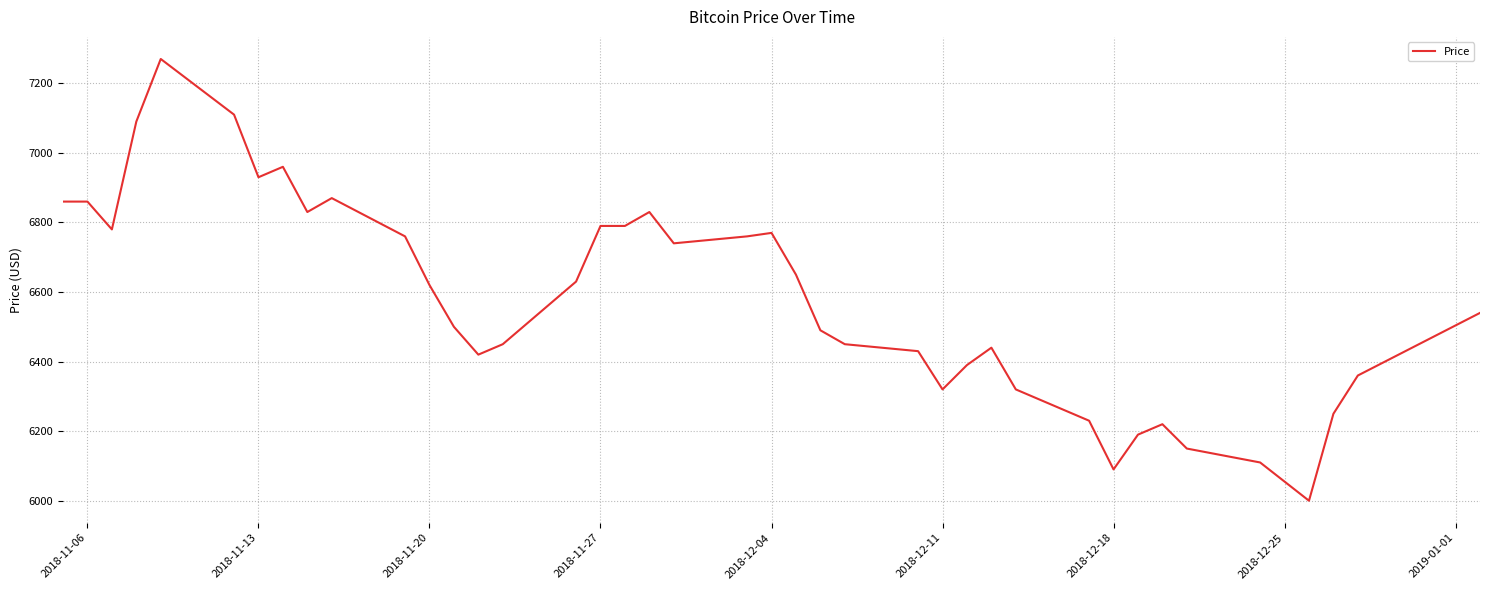

What is the difference between the maximum and minimum values?

1270